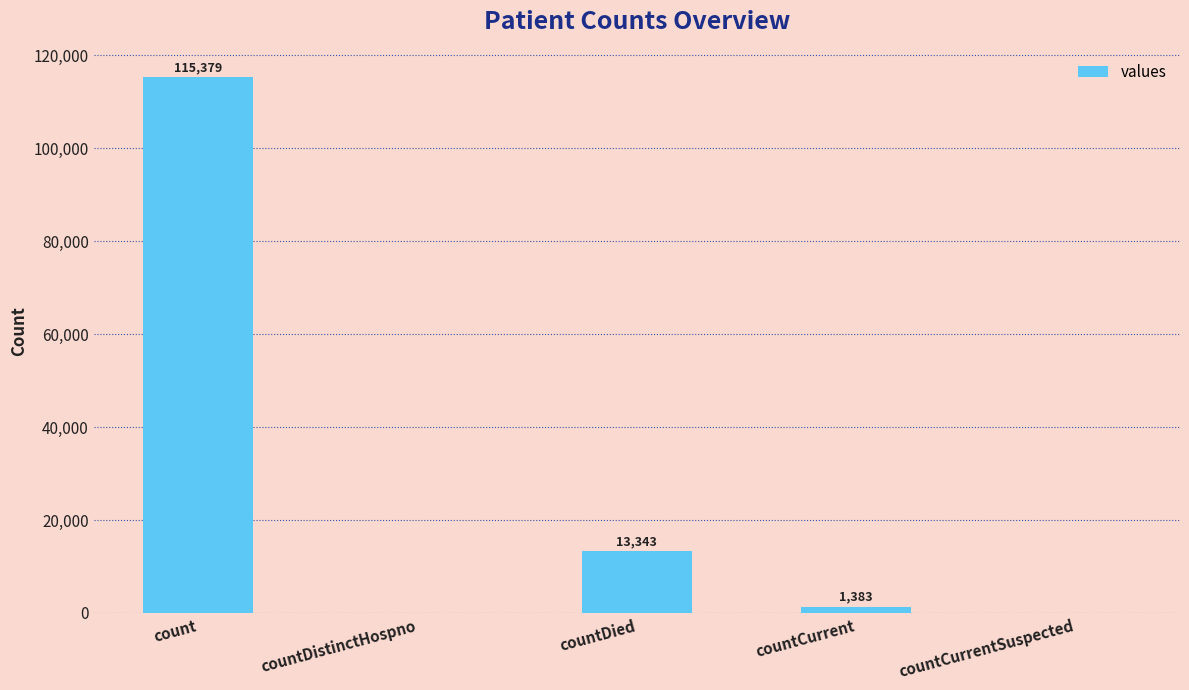

Is it true that the value at count is 115379?

True